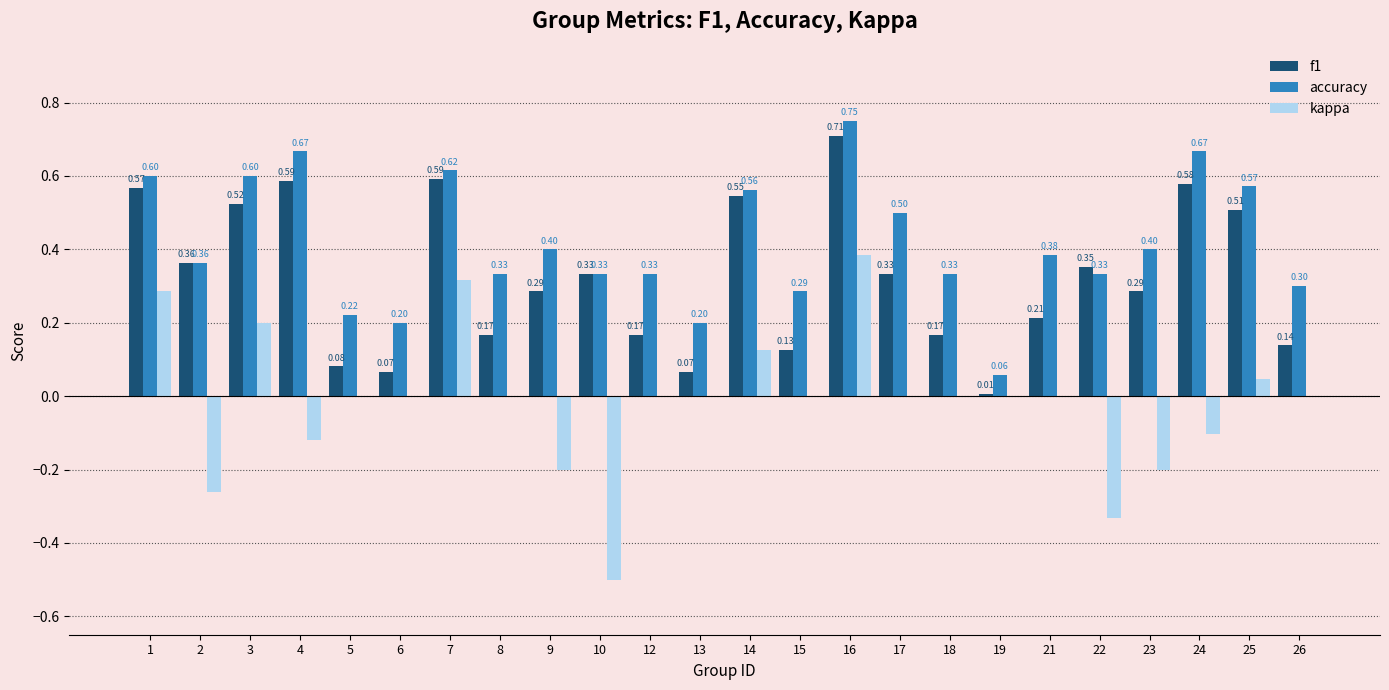

Which series changed the most between 7 and 9?

kappa